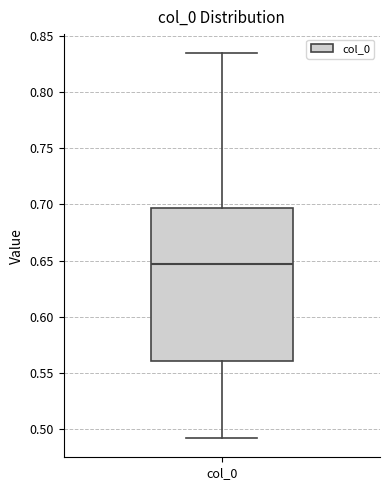

Read this box plot against the y-axis: the position of the median line, the range covered by the box, and the ends of both whiskers. The values are not printed on the chart, so give them approximately, as read against the axis.

median 0.645, box 0.560 to 0.695, whiskers 0.490 to 0.835